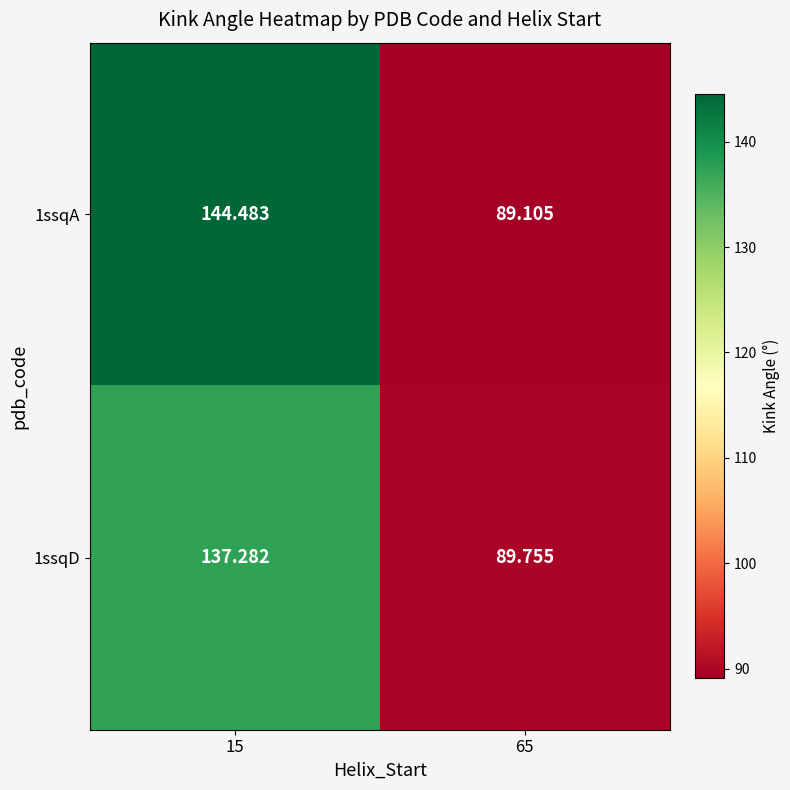

Is the value of 1ssqA at 15 greater than the value of 1ssqD at 65?

Yes